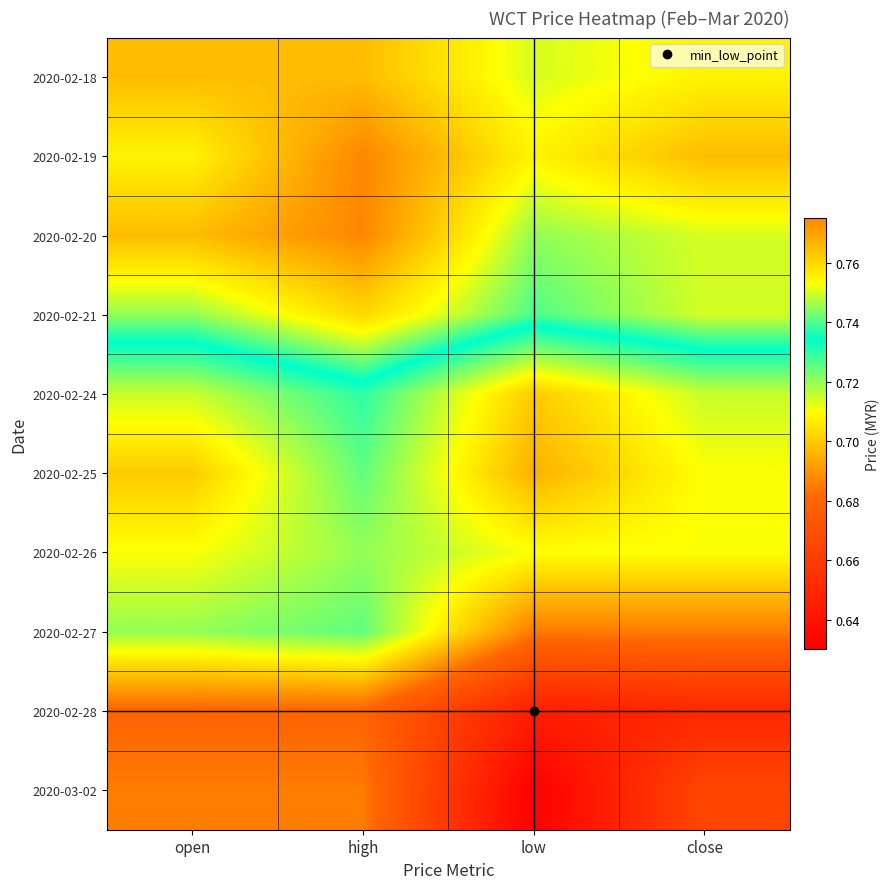

Reading left to right, transcribe all the data shown in this chart.

2020-02-18: open=0.8	high=0.8	low=0.8	close=0.8
2020-02-19: open=0.8	high=0.8	low=0.8	close=0.8
2020-02-20: open=0.8	high=0.8	low=0.7	close=0.8
2020-02-21: open=0.7	high=0.8	low=0.7	close=0.8
2020-02-24: open=0.7	high=0.7	low=0.7	close=0.7
2020-02-25: open=0.7	high=0.7	low=0.7	close=0.7
2020-02-26: open=0.7	high=0.7	low=0.7	close=0.7
2020-02-27: open=0.7	high=0.7	low=0.7	close=0.7
2020-02-28: open=0.7	high=0.7	low=0.6	close=0.7
2020-03-02: open=0.7	high=0.7	low=0.6	close=0.7